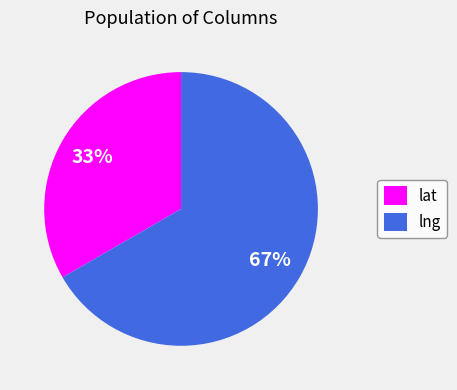

Count the number of slices in the pie.

2